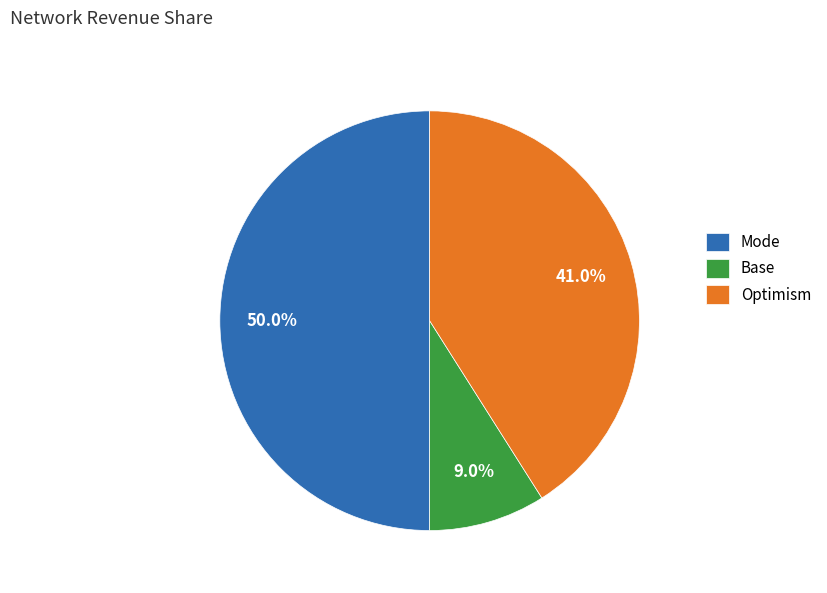

Is the sum of Optimism and Mode greater than half?

Yes